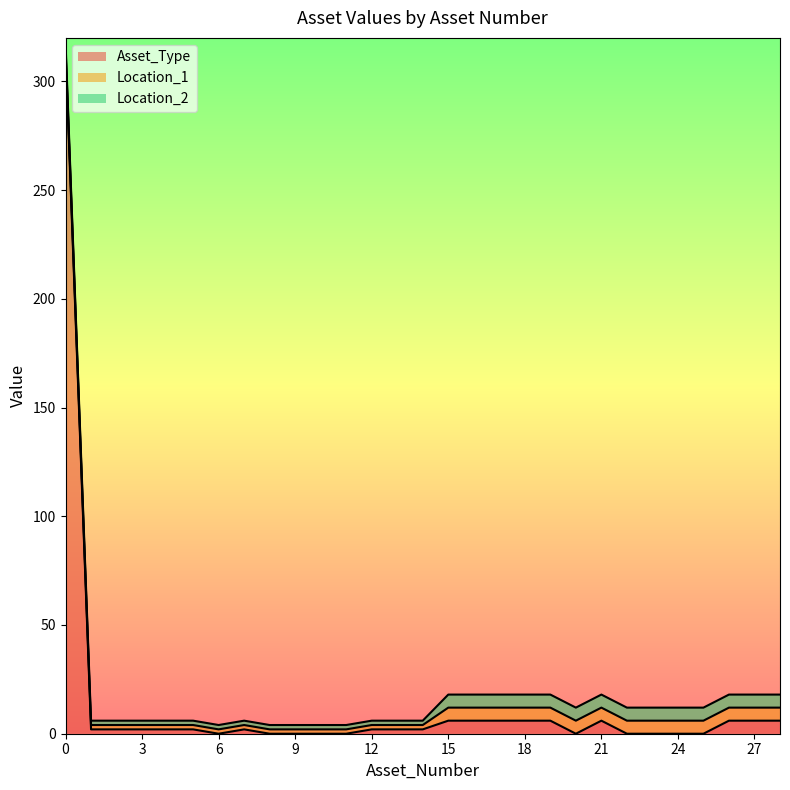

True or false: Asset_Type and Location_2 cross at least once.

False